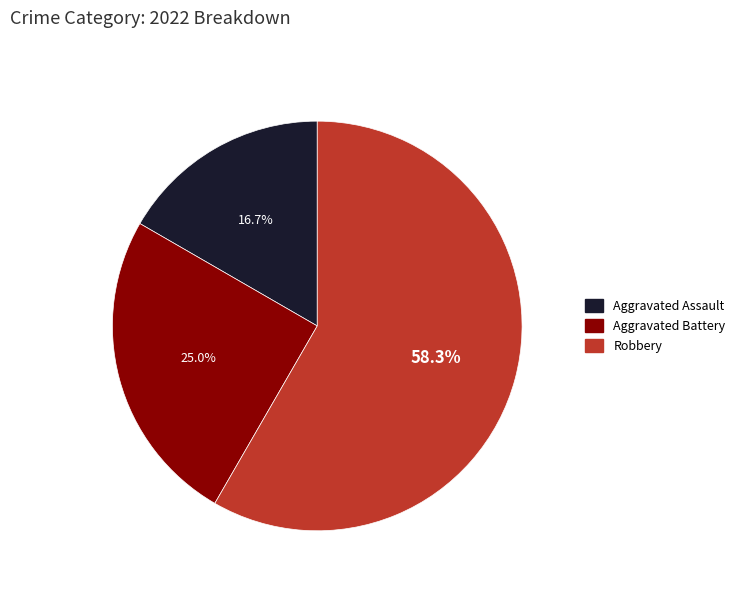

Is there any slice that represents more than half of the pie?

Yes